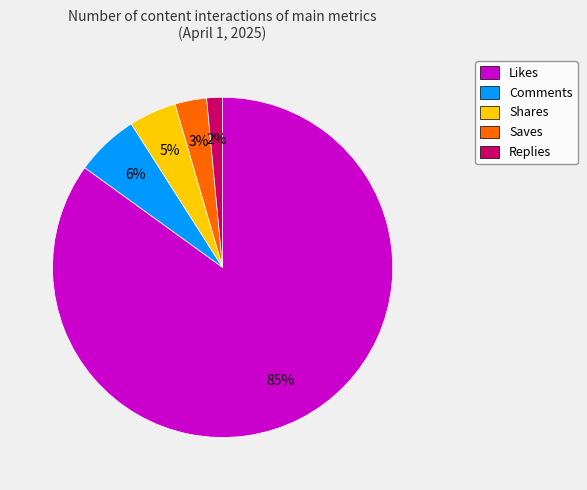

What is the majority slice?

Likes